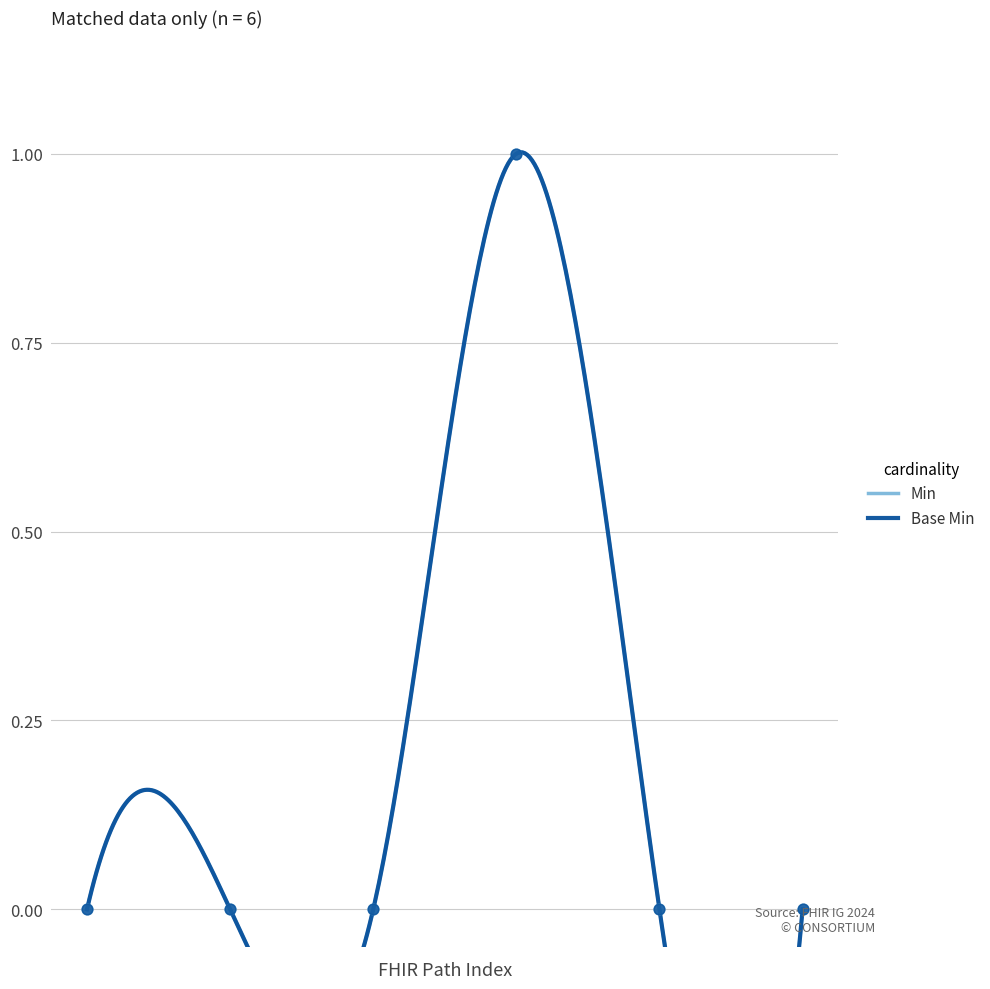

Which series reaches the minimum Y coordinate?

Min